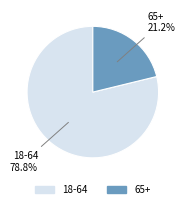

Which slice is the largest?

18-64